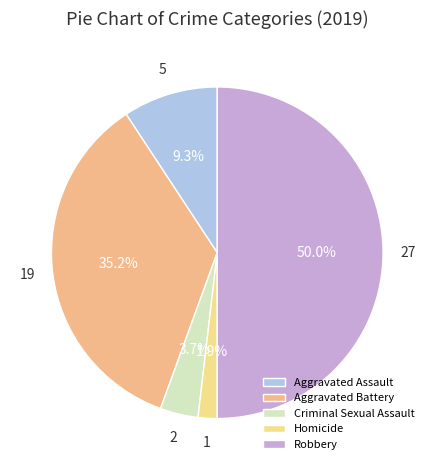

Is Aggravated Assault the majority of the pie?

No